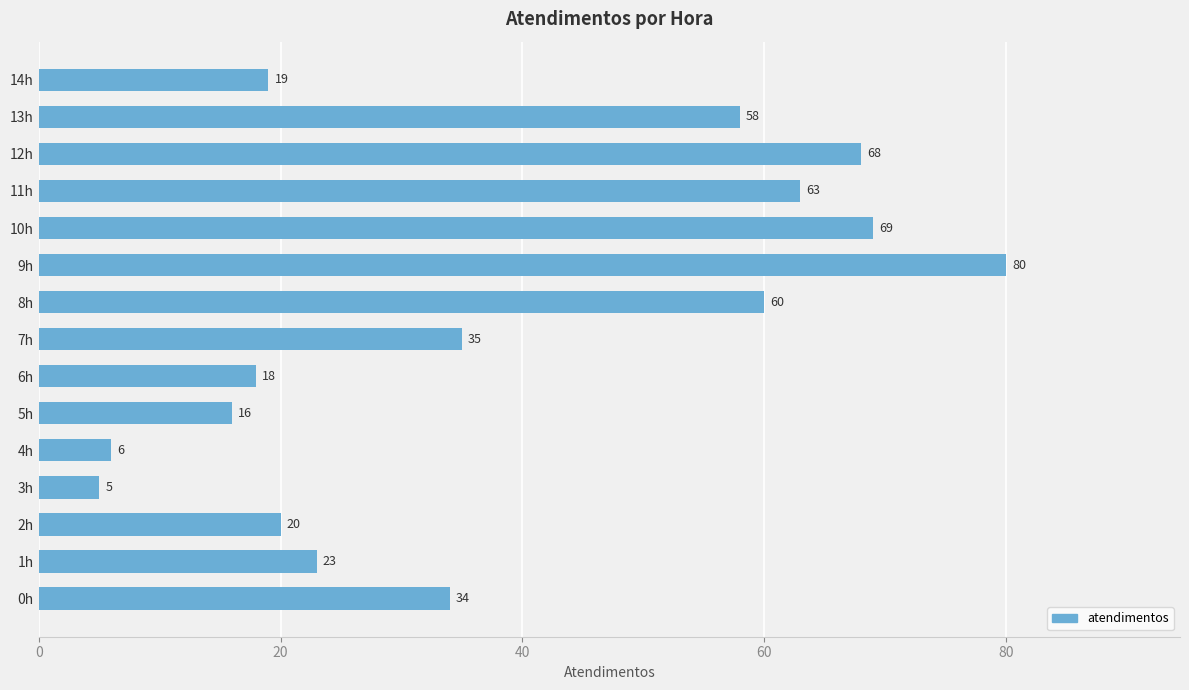

What is the sum of the values at 1h and 6h?

41